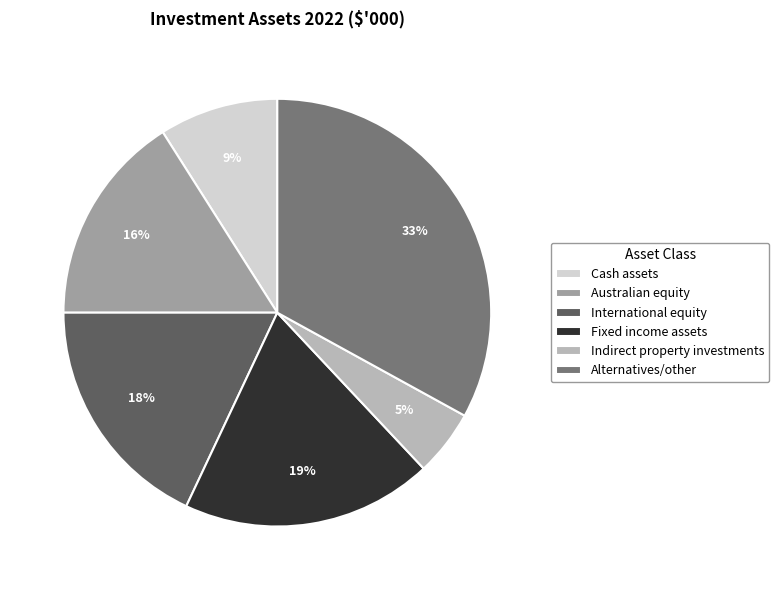

To the nearest percent, what is the difference between the Alternatives/other and Indirect property investments slice percentages?

28%